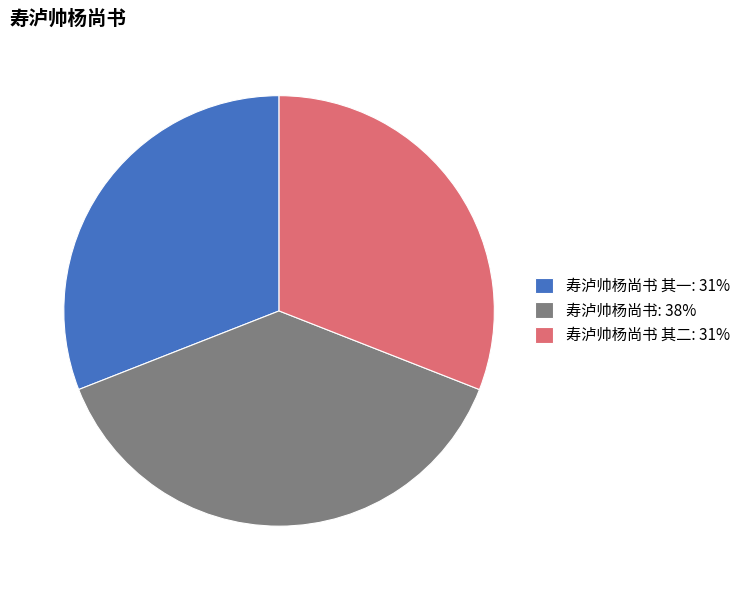

What is the largest slice in the pie chart?

寿泸帅杨尚书: 38%